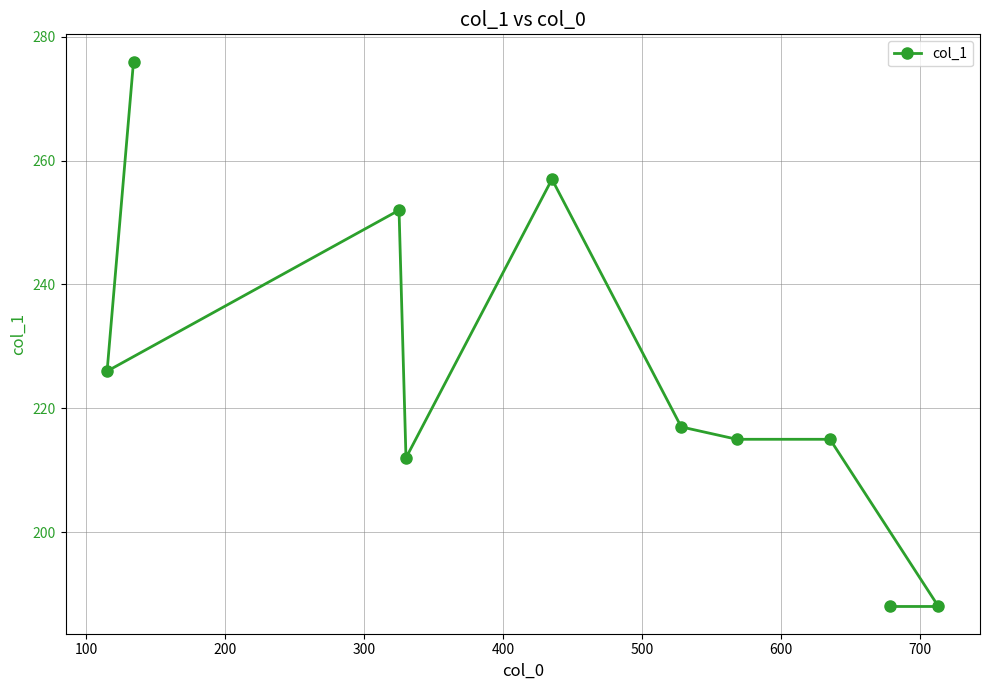

What is the value of the 5th point from the left?

257